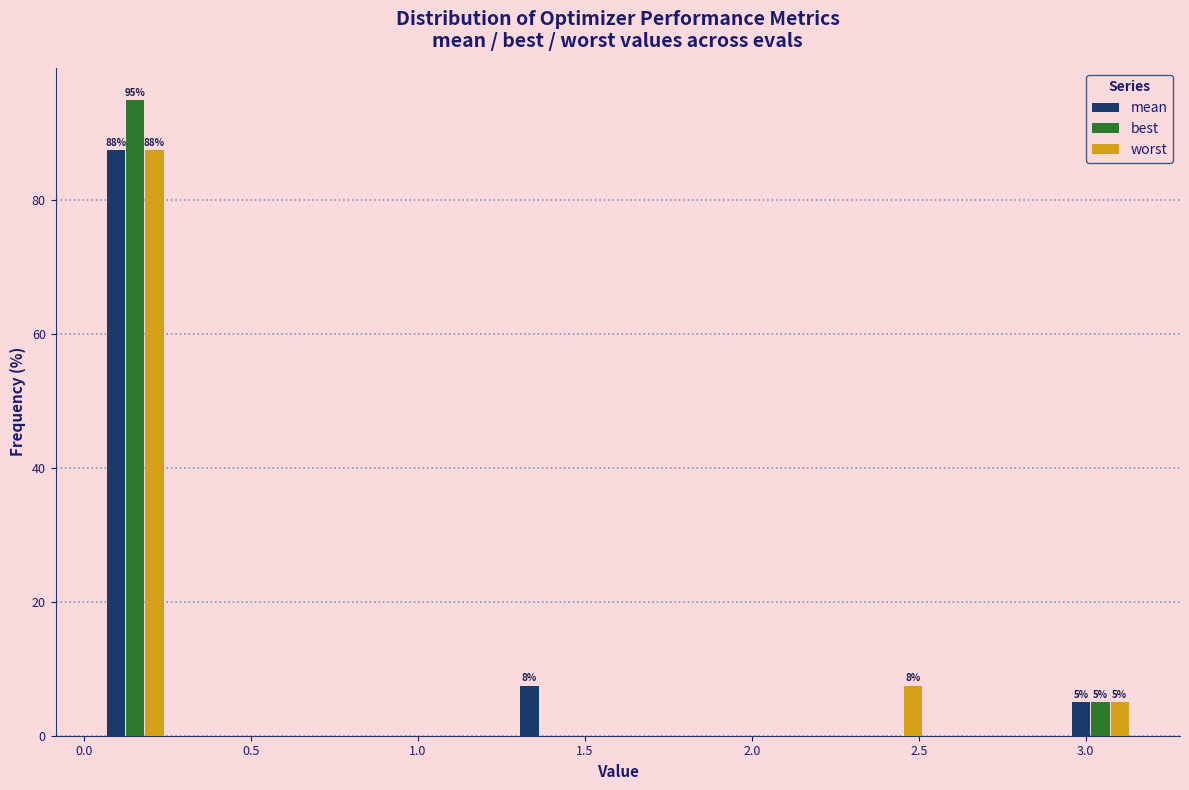

In the worst series, which range on the x-axis has the tallest bar?

0.05 to 0.25